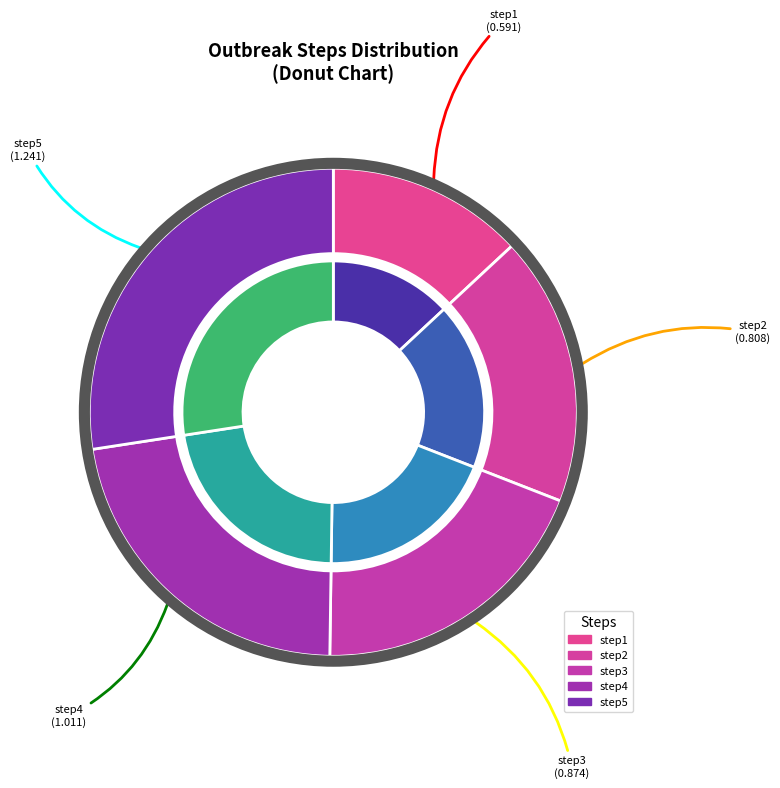

To the nearest percent, what is the difference between the largest and smallest slice percentages?

14%